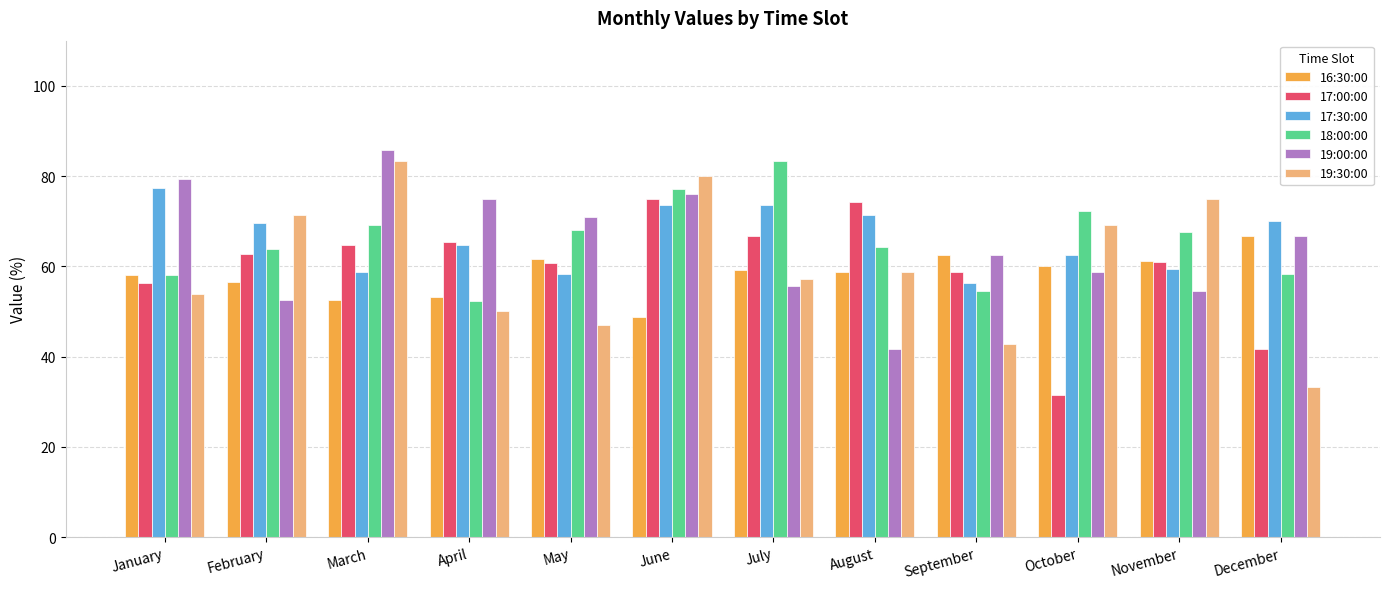

How many categories are shown in the chart?

12